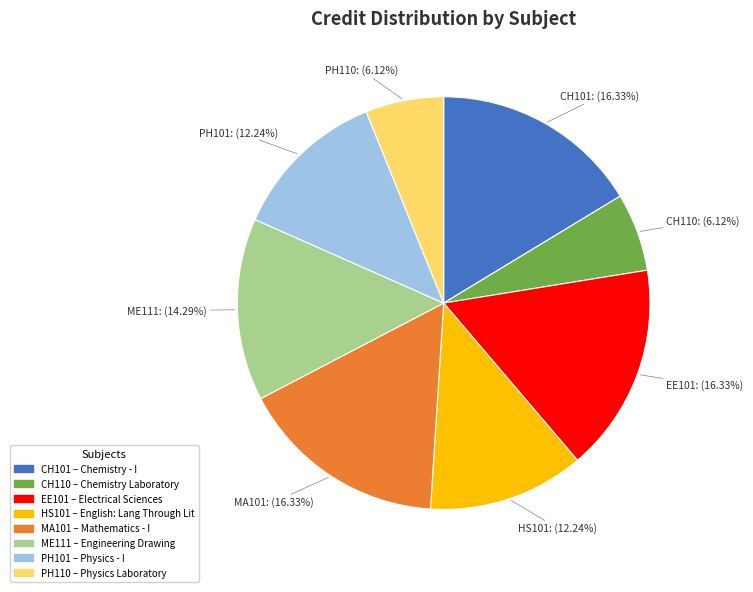

True or false: CH110 accounts for 1% of the total.

False